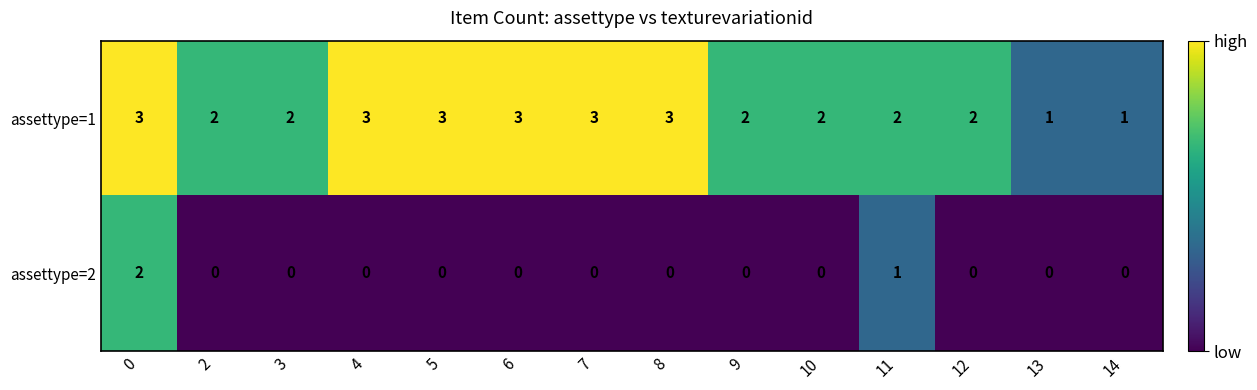

Which series changed the most between 2 and 7?

assettype=1